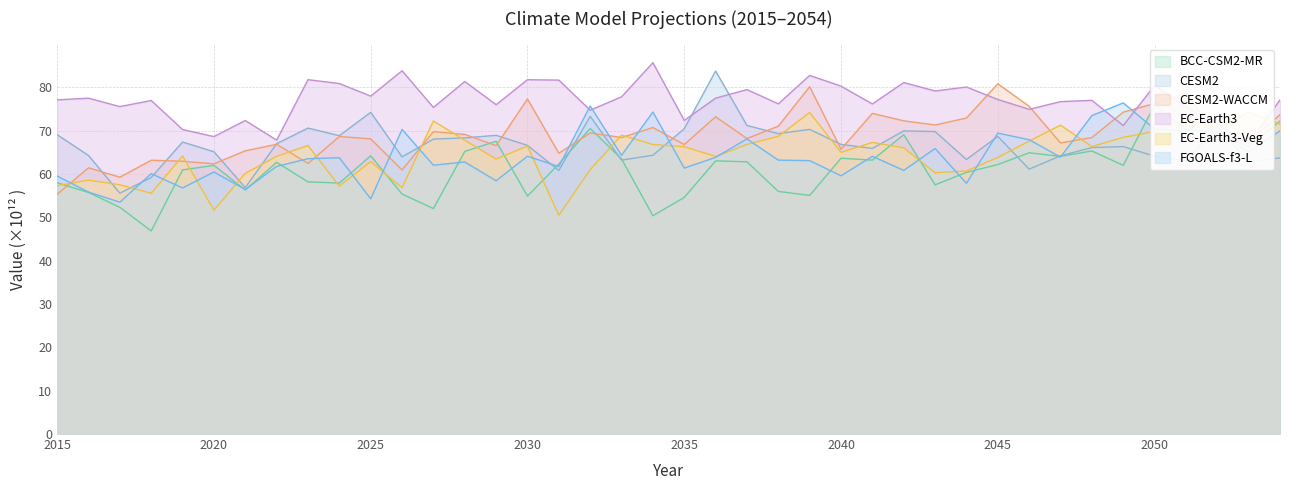

What is the minimum value shown in the chart?

46.9